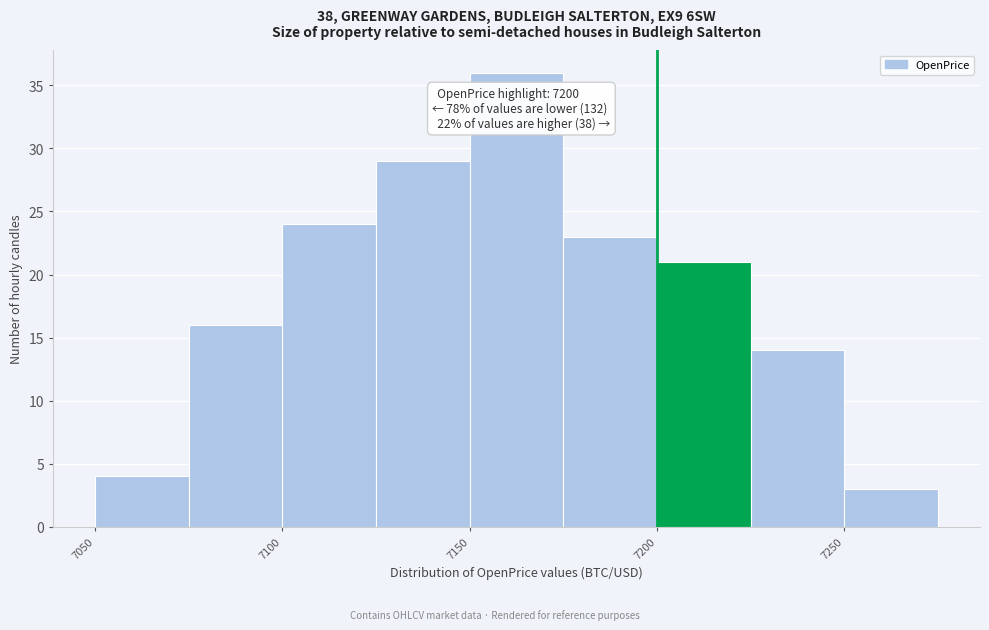

Over which range of the x-axis is the bar tallest?

7150 to 7175